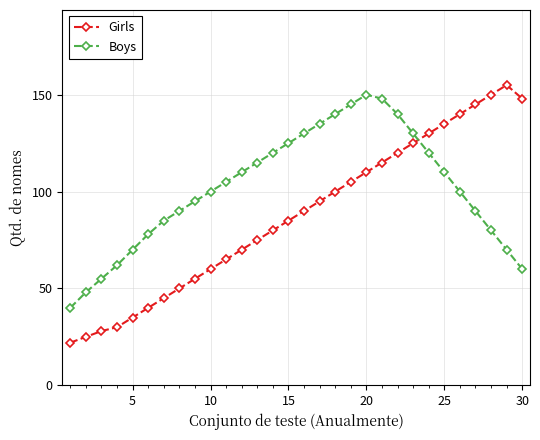

Which series has the largest total across all categories?

Boys